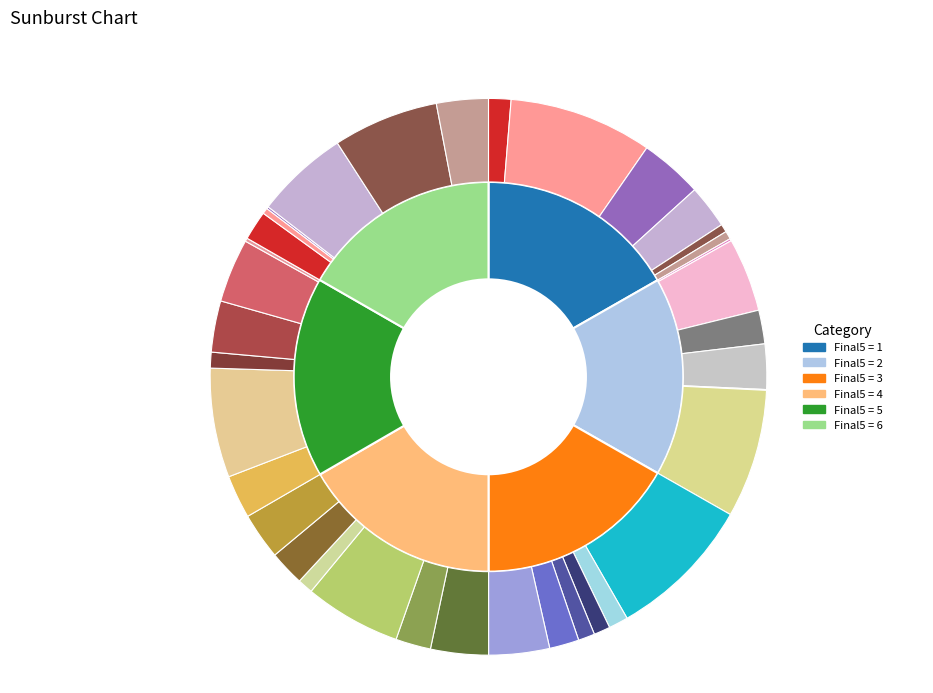

What is the smallest slice in the pie chart?

2